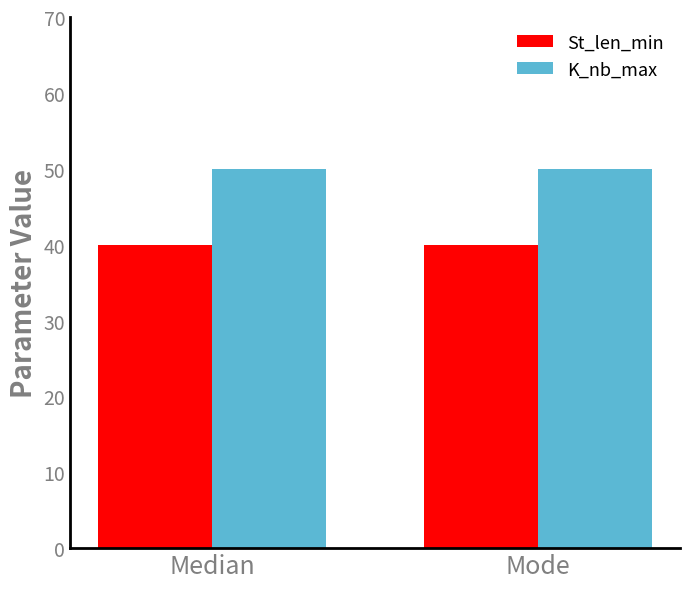

What is the sum of all K_nb_max values?

100